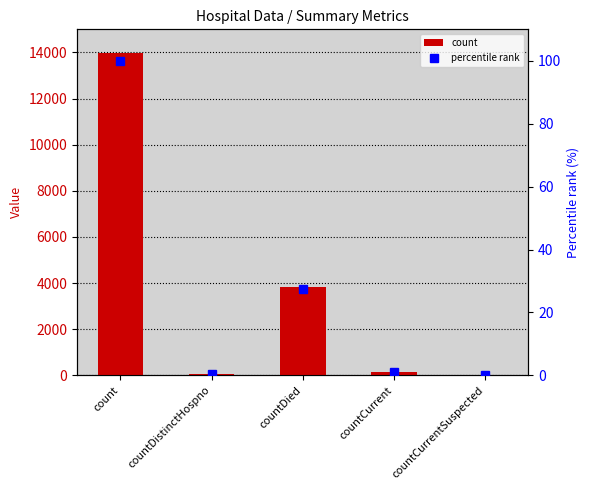

What is the sum of all percentile rank values?

128.9